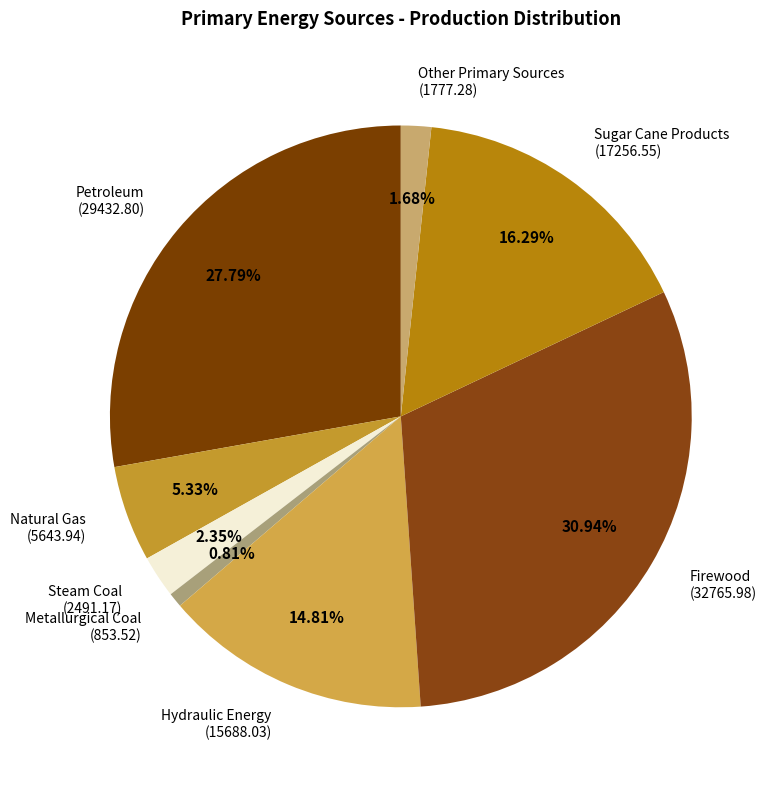

Combined, do Petroleum (29432.80) and Hydraulic Energy (15688.03) account for over 50%?

No